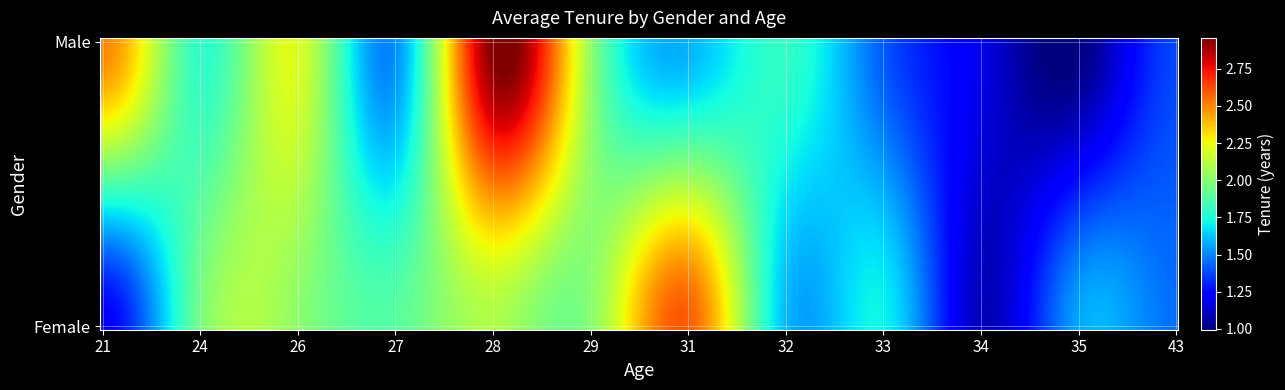

What is the difference between the maximum and minimum values in the Male series?

2.0